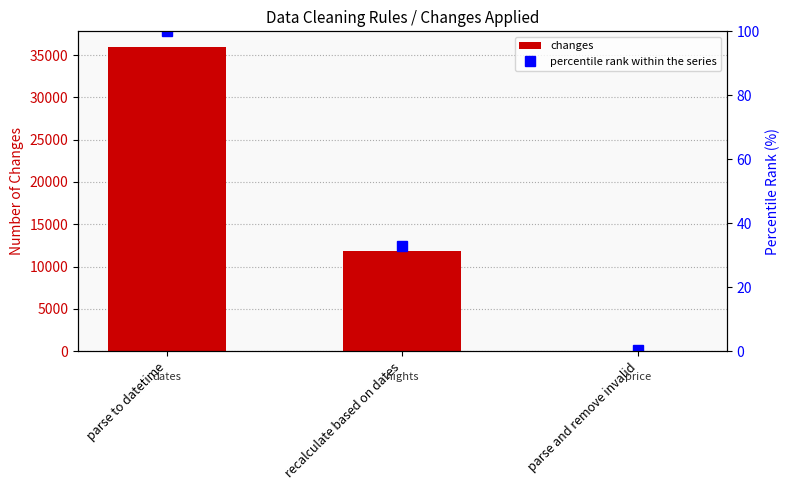

Read the changes value at parse to datetime.

36000